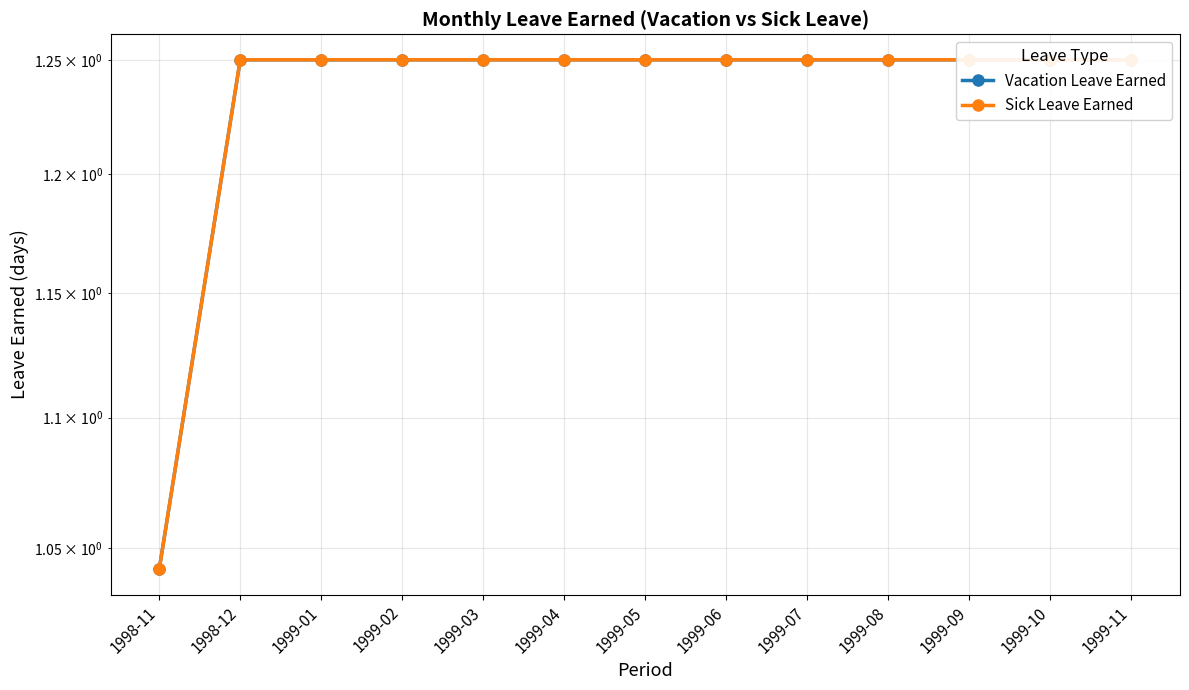

What is the average value of the Sick Leave Earned series?

1.2